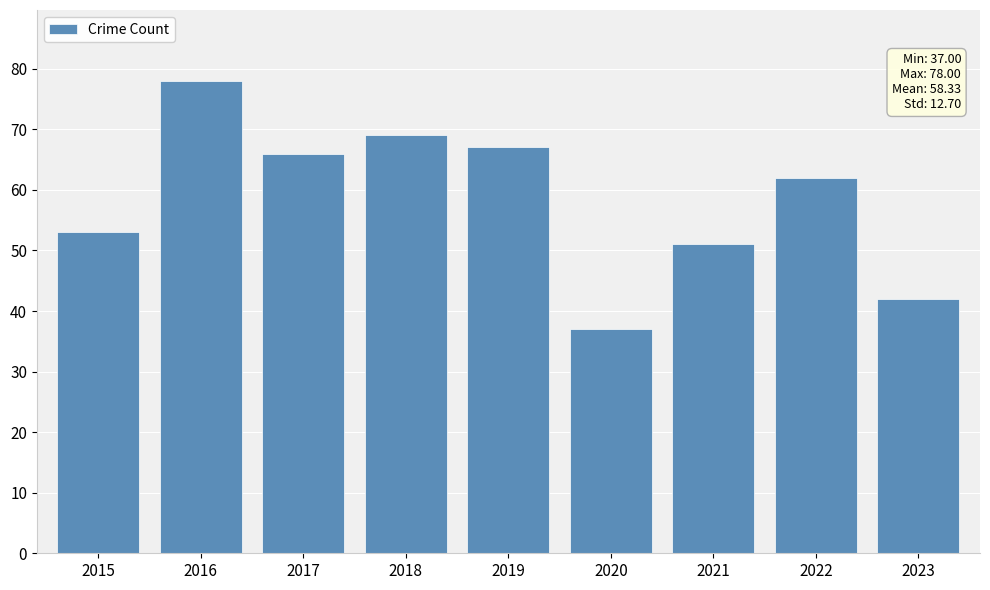

What is the value of the 2nd bar from the left?

78